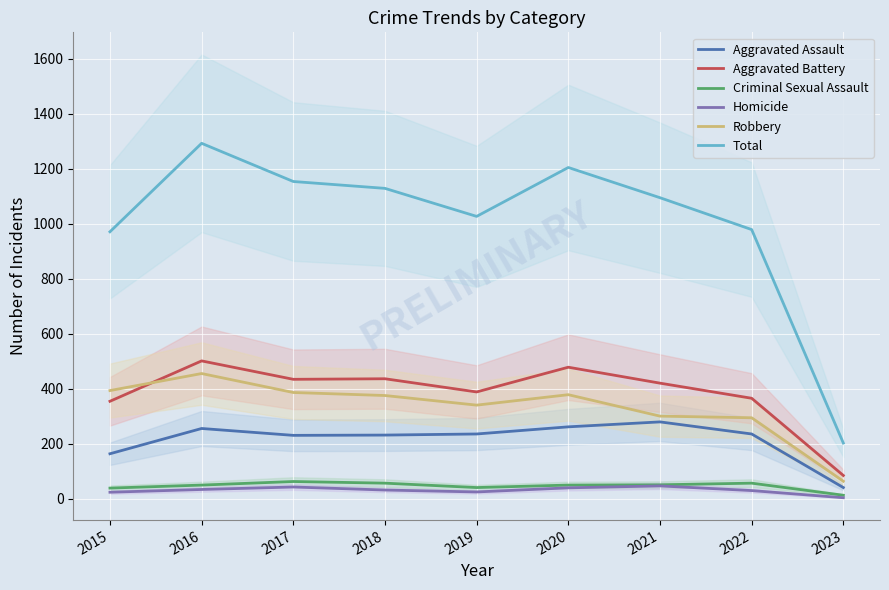

What is the value of the Homicide point at the 8th from the left?

29